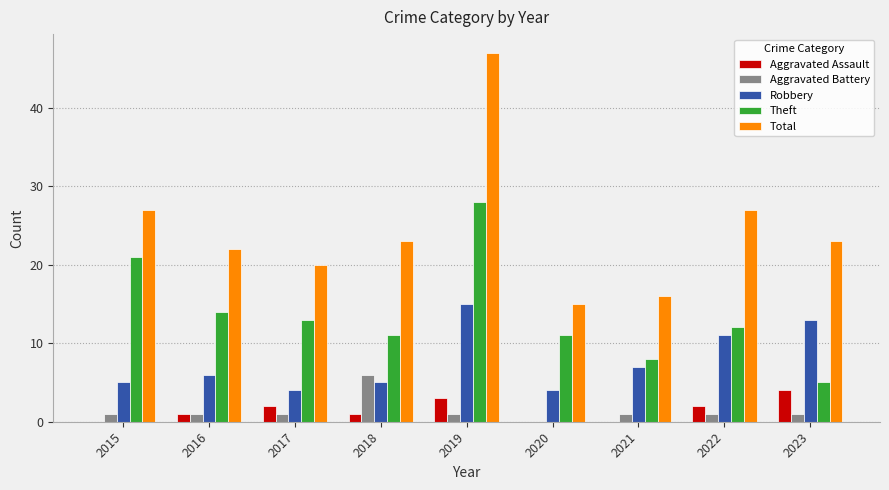

Reading left to right, list all the values displayed in this chart.

Aggravated Assault: 2015=0	2016=1	2017=2	2018=1	2019=3	2020=0	2021=0	2022=2	2023=4
Aggravated Battery: 2015=1	2016=1	2017=1	2018=6	2019=1	2020=0	2021=1	2022=1	2023=1
Robbery: 2015=5	2016=6	2017=4	2018=5	2019=15	2020=4	2021=7	2022=11	2023=13
Theft: 2015=21	2016=14	2017=13	2018=11	2019=28	2020=11	2021=8	2022=12	2023=5
Total: 2015=27	2016=22	2017=20	2018=23	2019=47	2020=15	2021=16	2022=27	2023=23